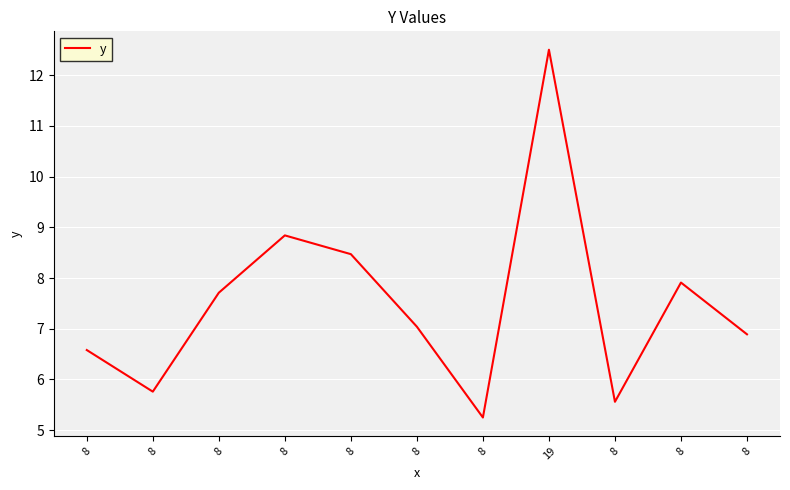

True or false: the data shows 1.7 at 8.

False